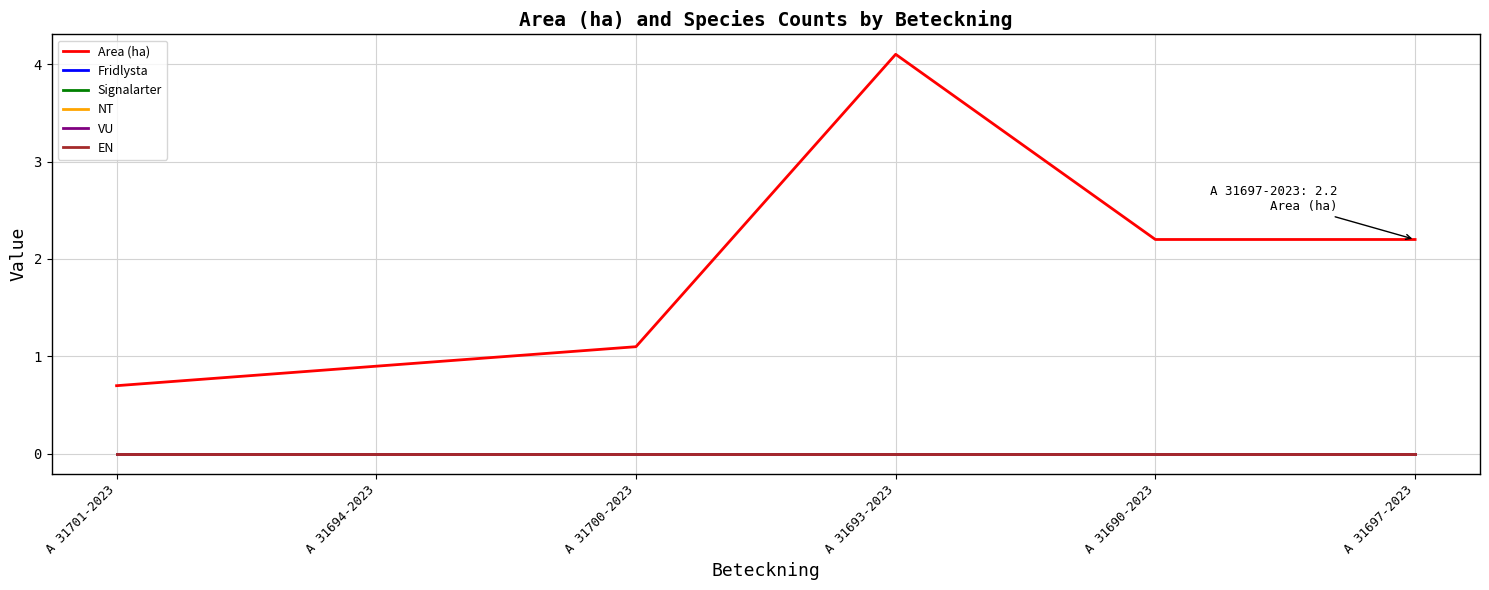

At how many categories does at least one series exceed 3?

1